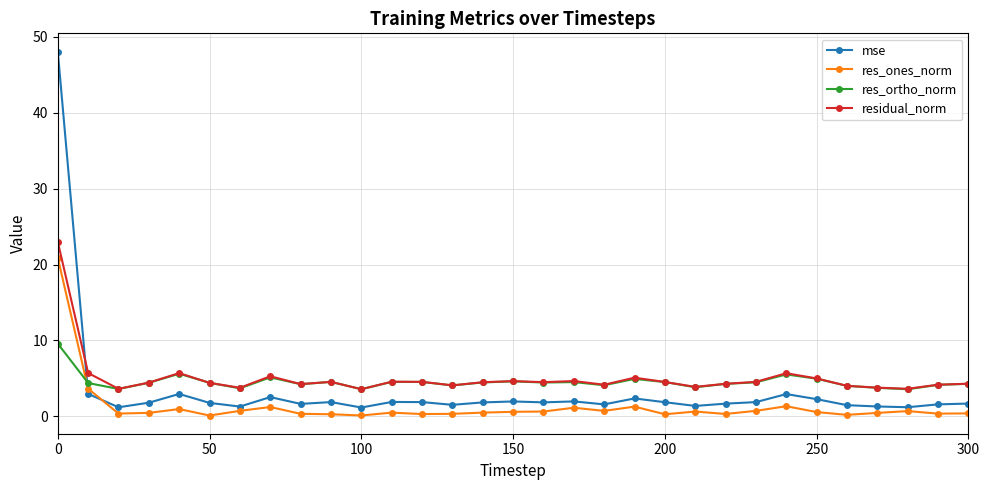

How many lines are shown in the chart?

4